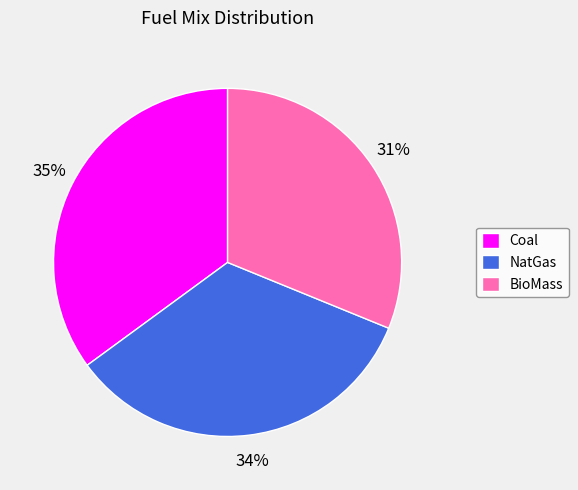

What is the smallest slice in the pie chart?

BioMass